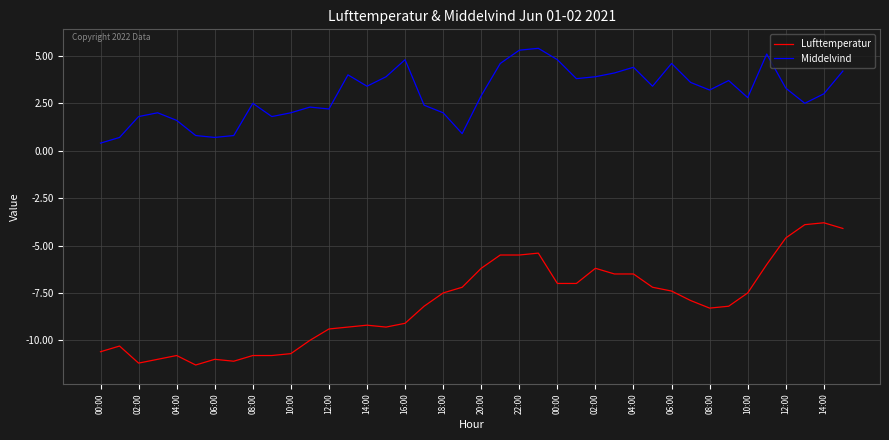

What is the difference between the maximum and minimum values in the Lufttemperatur series?

7.5